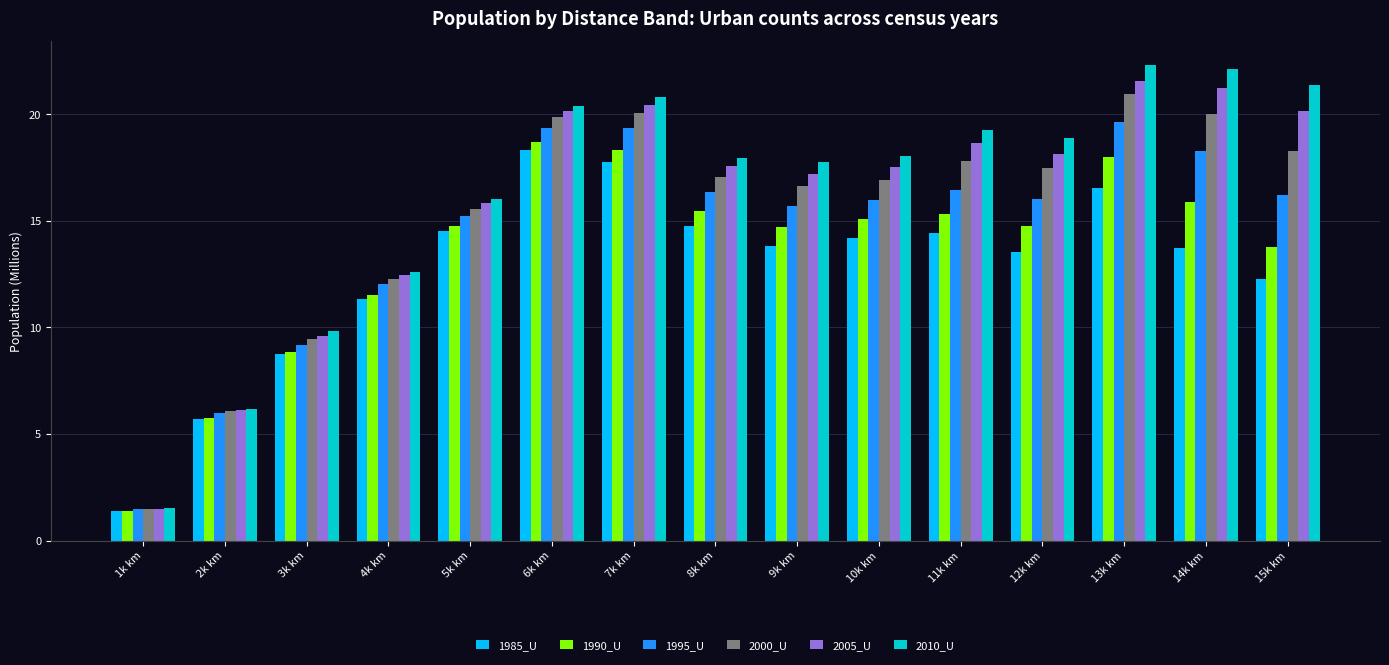

At which label is 2010_U closest to 11?

3k km